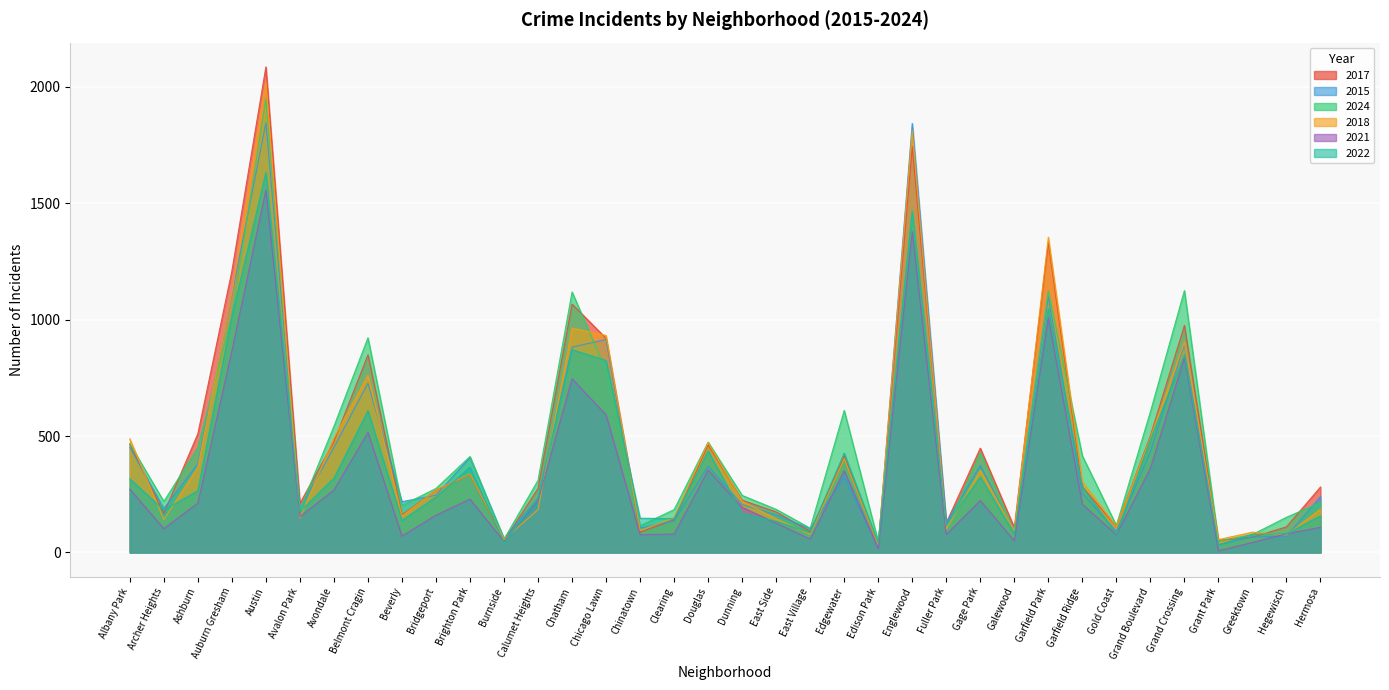

Reading left to right, extract all data points from this chart.

2017: 465	168	510	1209	2086	211	476	849	161	267	336	50	275	1067	920	87	140	462	224	174	90	414	28	1743	127	448	107	1330	282	111	501	975	52	65	110	281
2015: 452	189	381	1105	1846	189	451	727	218	246	408	60	233	882	915	105	135	370	206	161	102	324	23	1843	129	374	88	1098	254	90	433	893	33	67	69	240
2024: 467	219	450	1019	1950	183	542	922	202	275	412	57	310	1119	782	115	184	474	245	185	104	610	47	1469	98	429	89	1124	415	116	604	1125	49	77	151	215
2018: 488	141	366	1115	2021	148	492	761	156	268	337	56	184	964	932	94	150	472	220	144	78	403	32	1813	100	352	93	1354	303	111	494	904	55	87	75	186
2021: 272	102	212	866	1557	154	268	516	70	160	229	47	223	746	591	76	79	354	194	126	57	351	16	1378	77	223	50	1008	207	76	361	837	7	43	80	108
2022: 316	182	265	1014	1632	176	319	609	137	238	366	43	232	871	825	147	145	436	167	134	85	427	41	1464	119	324	78	1048	283	78	485	850	32	78	80	157